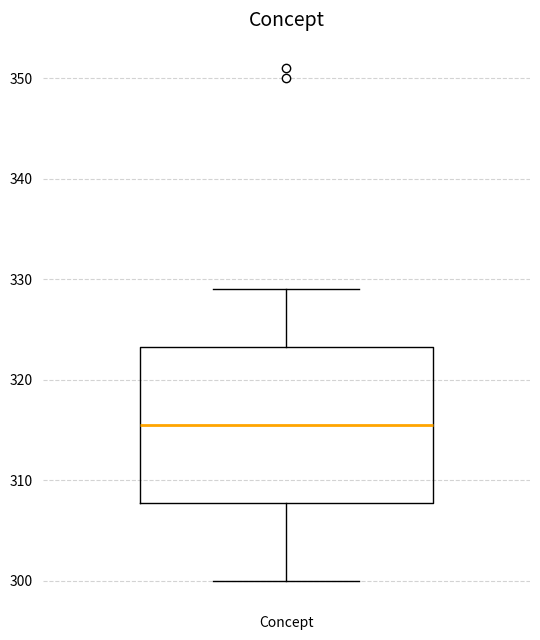

Where does the lower whisker of the box for Concept end on the y-axis? The values are not printed on the chart, so give them approximately, as read against the axis.

300